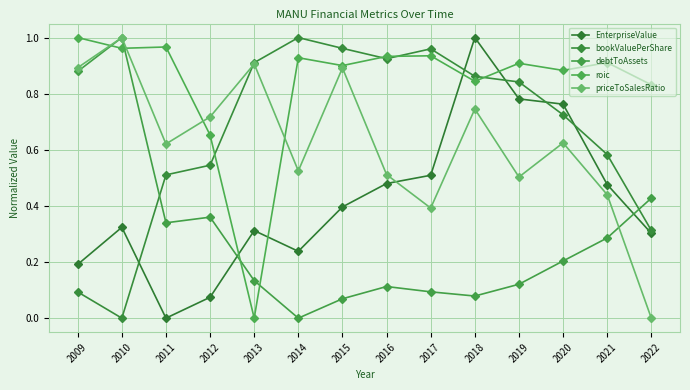

Rank the categories by bookValuePerShare value from lowest to highest.

2010, 2009, 2022, 2011, 2012, 2021, 2020, 2019, 2018, 2013, 2016, 2017, 2015, 2014